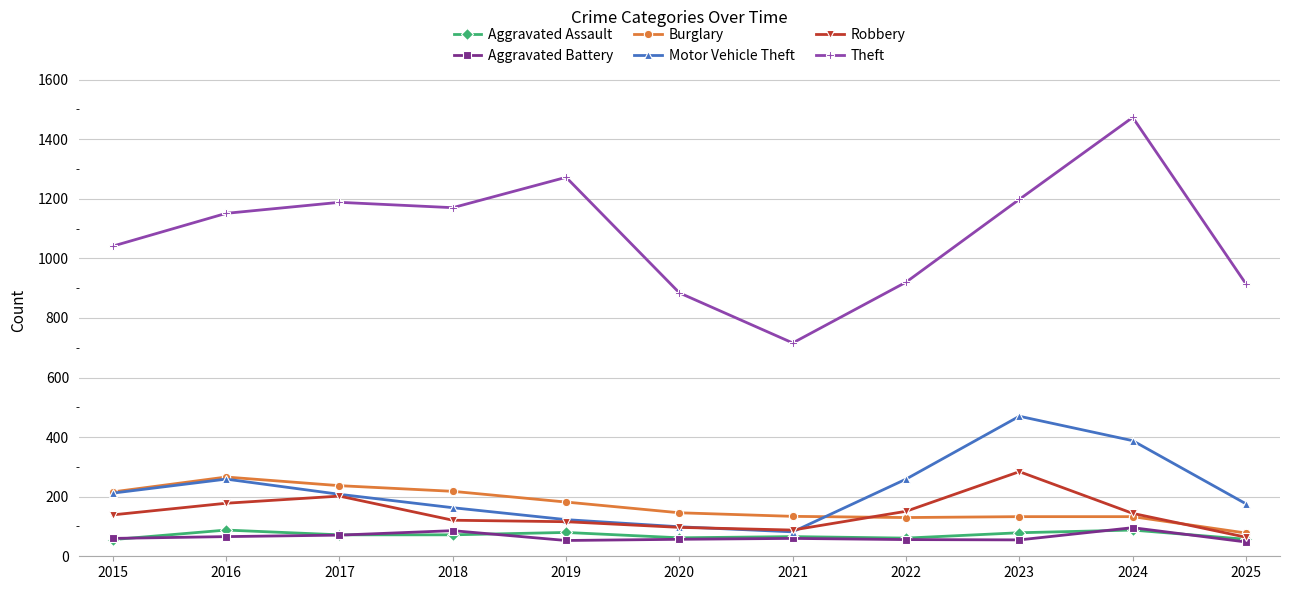

The Motor Vehicle Theft series shows 108 at 2017. True or false?

False